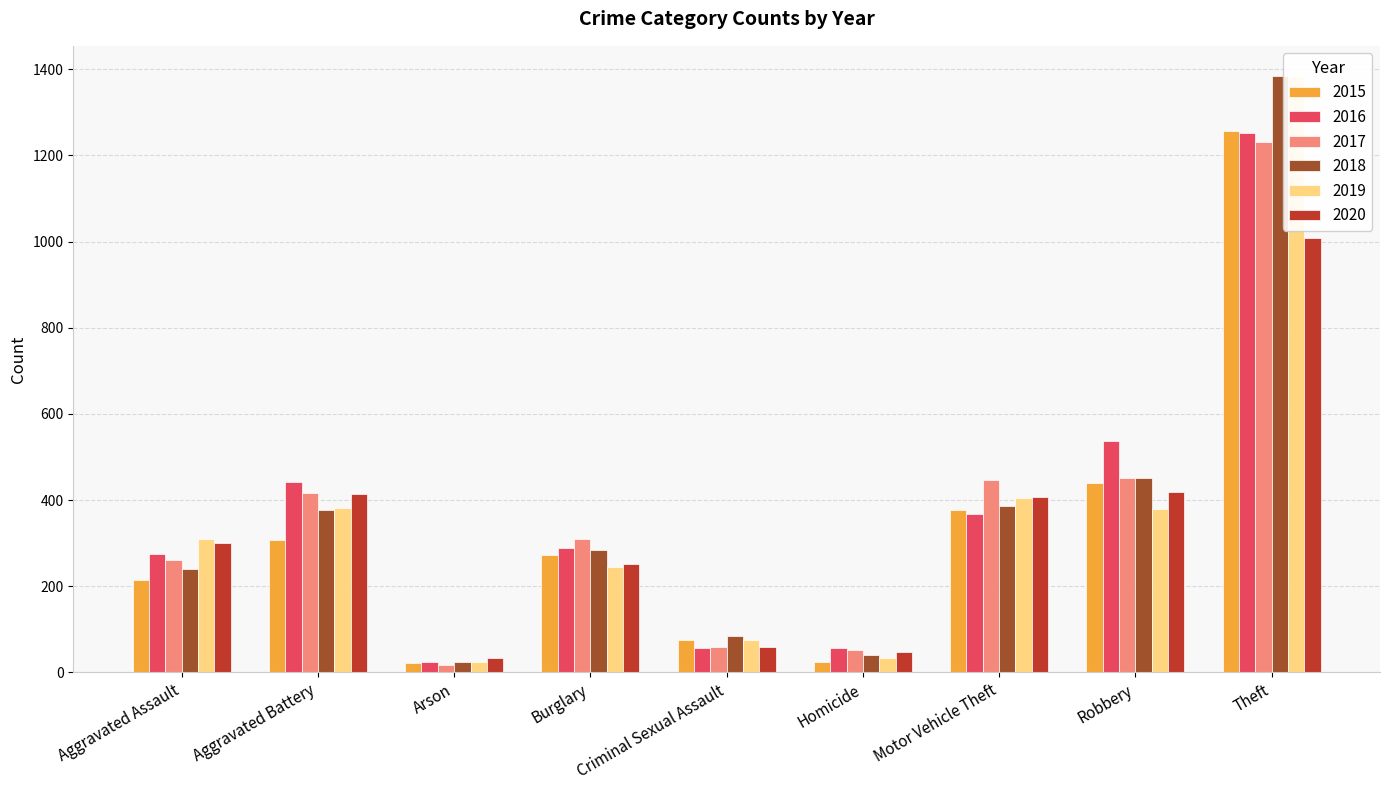

Read the 2019 value at Homicide, to the nearest 50.

50